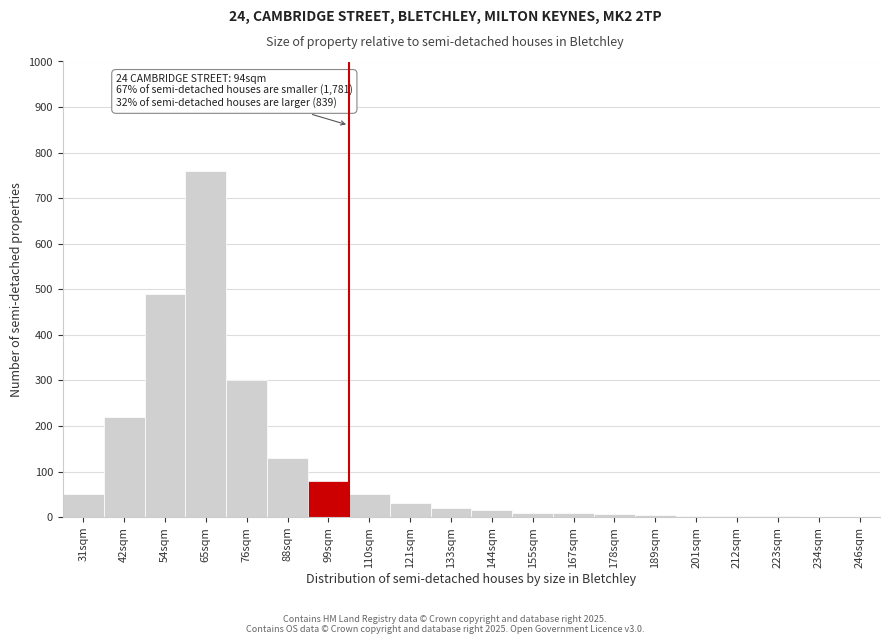

What is the greatest value displayed?

760